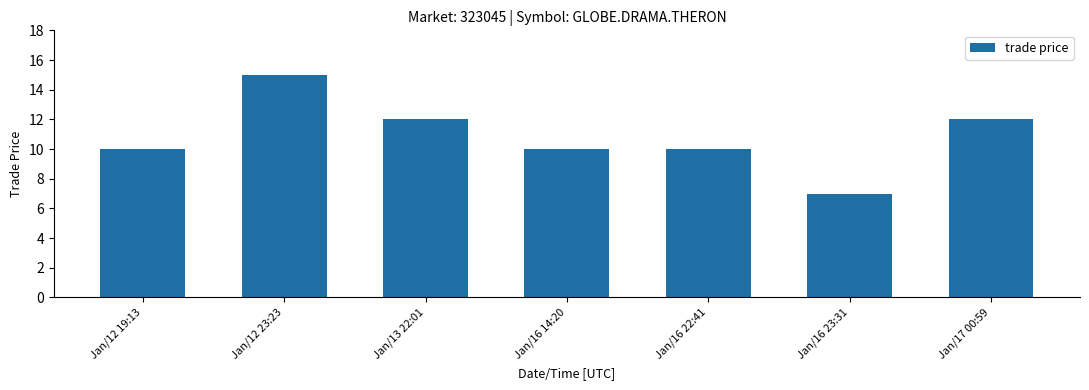

What is the sum of all values?

76